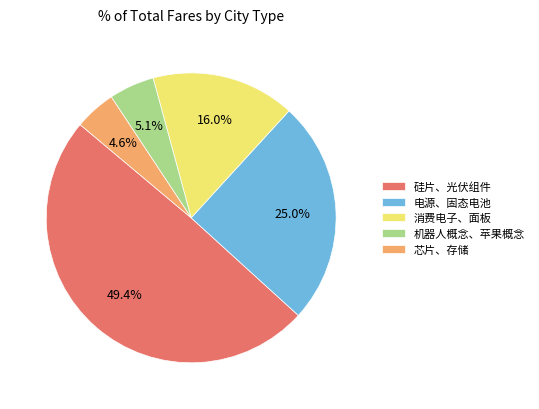

How many slices are in this pie chart?

5